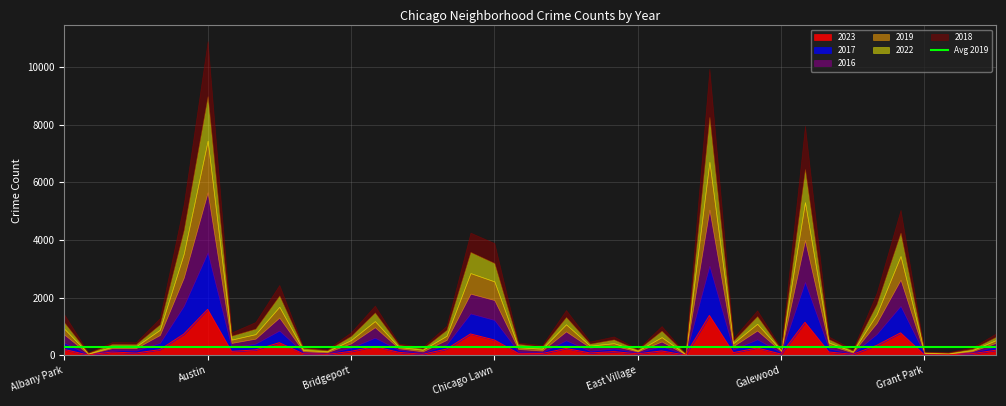

How many values in the 2022 series exceed 131?

19